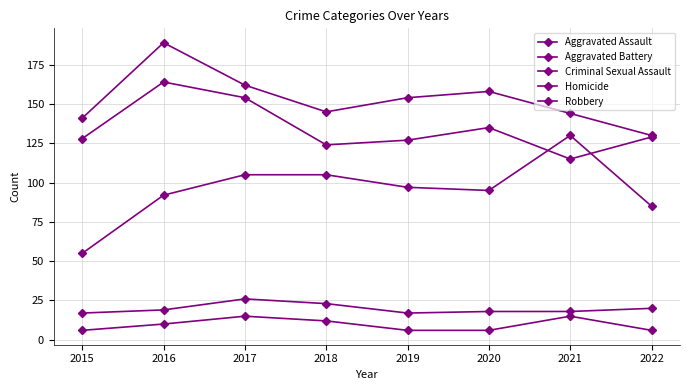

Count the number of data series in this chart.

5